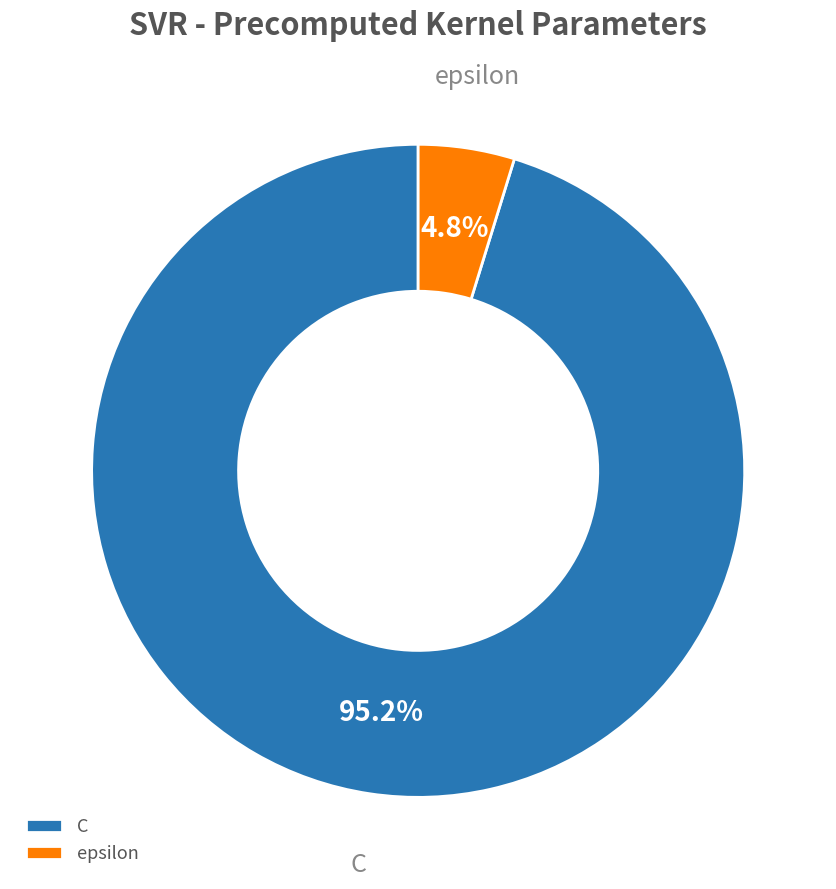

Combined, do C and epsilon account for over 50%?

Yes